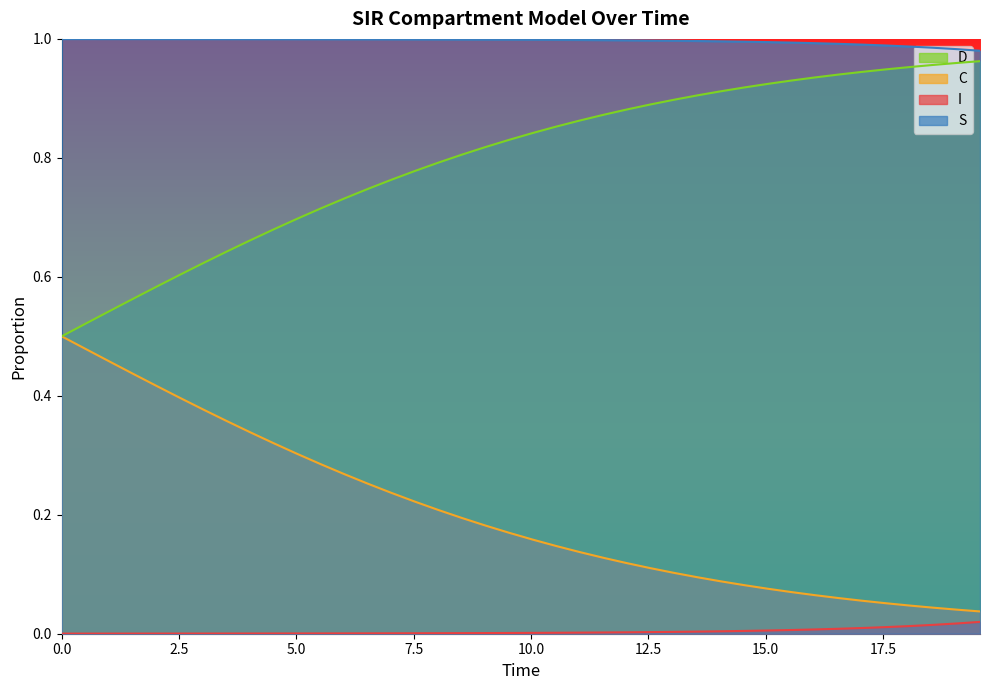

True or false: D and I cross at least once.

False